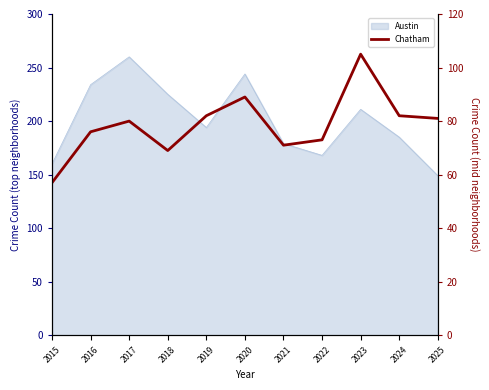

What is the average value?

79